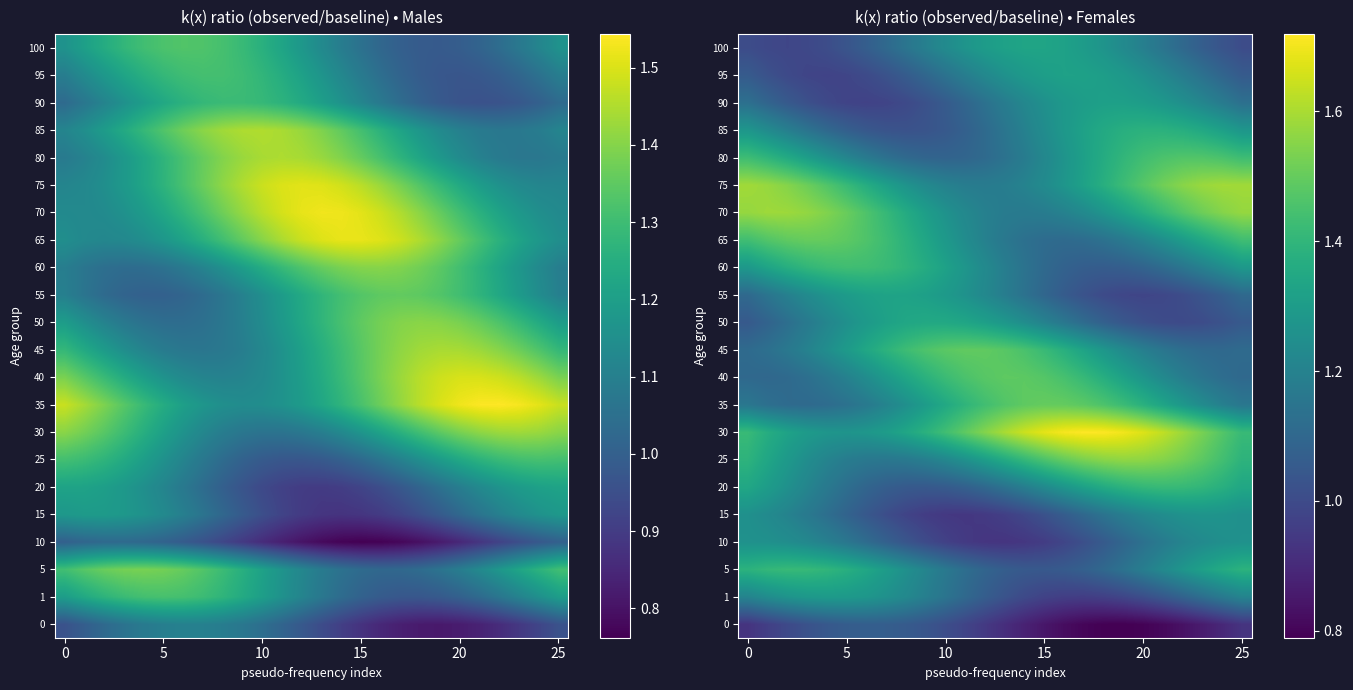

At which category does the chart reach its peak across all series?

17